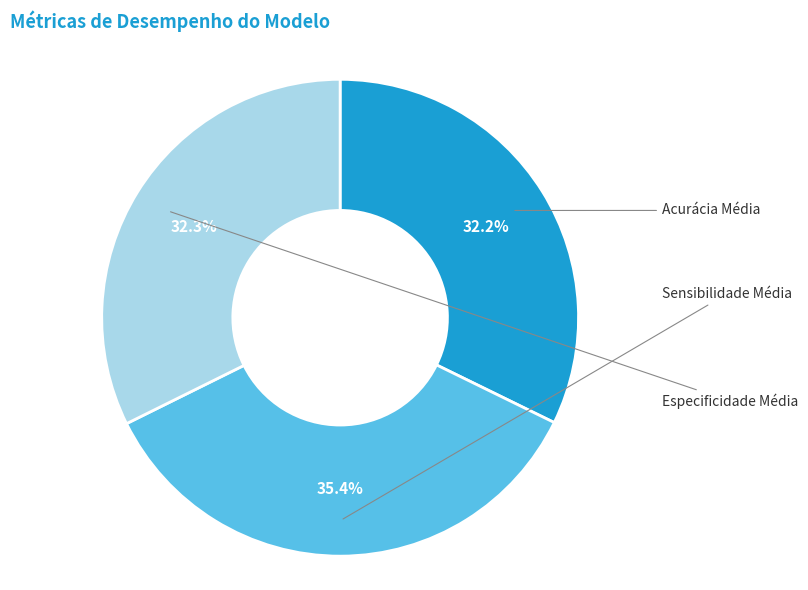

Is there any slice that represents more than half of the pie?

No